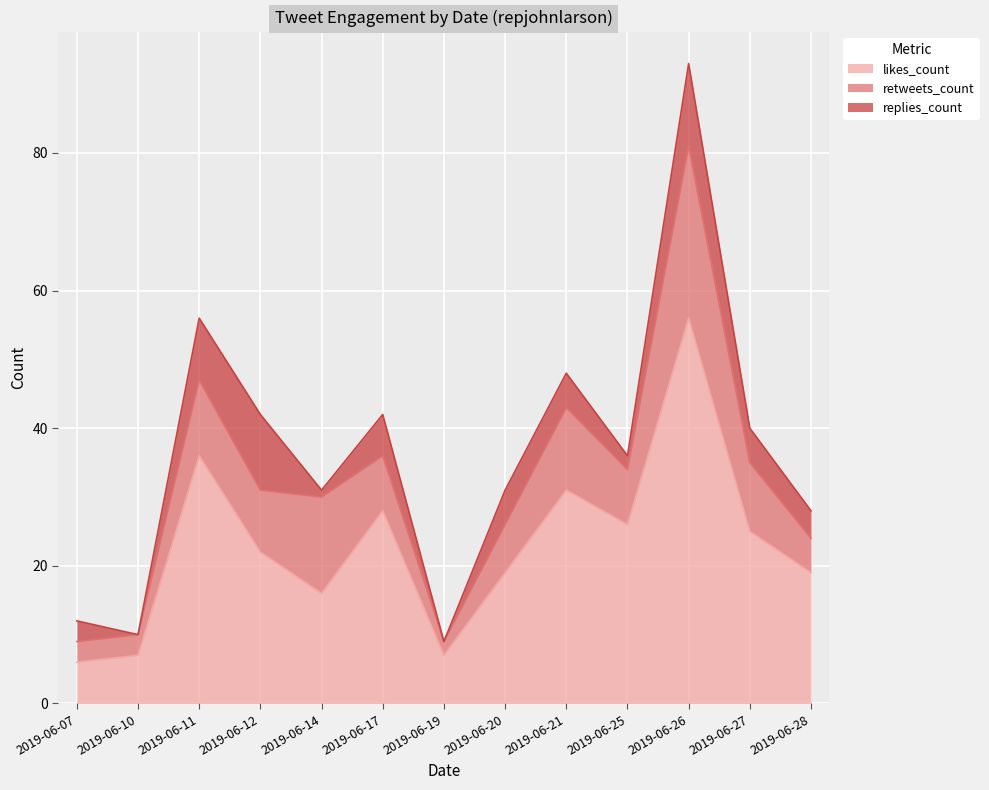

What is the sum of all likes_count values?

298